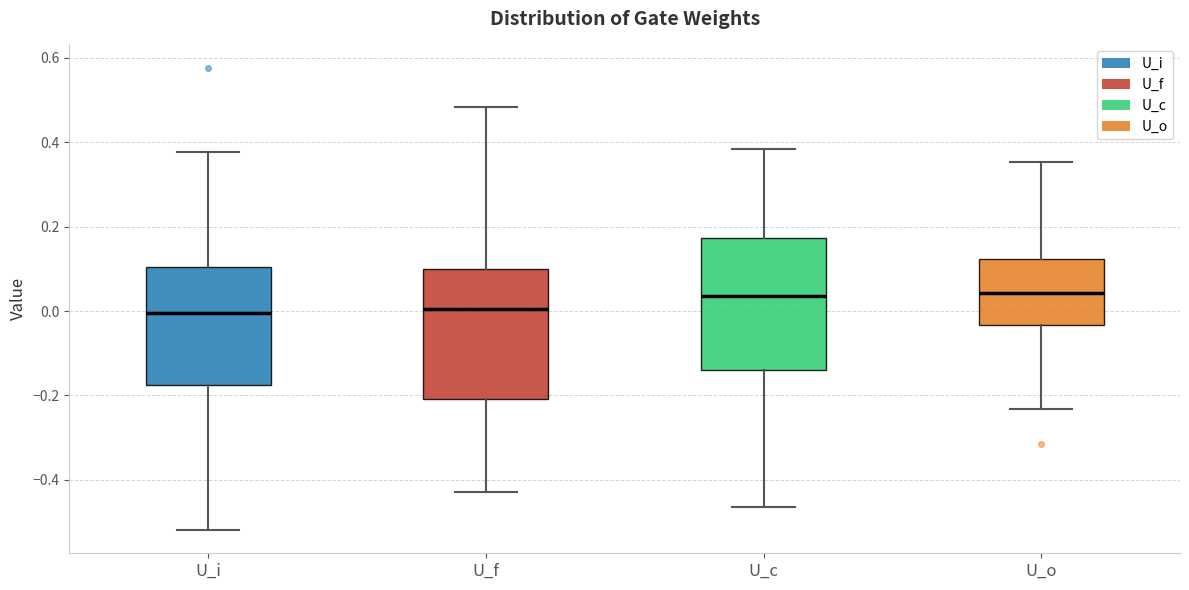

Reading left to right, read every box against the y-axis: the position of its median line, the range the box covers, and the ends of its whiskers. The values are not printed on the chart, so give them approximately, as read against the axis.

U_i: median 0.00, box -0.18 to 0.10, whiskers -0.52 to 0.38
U_f: median 0.00, box -0.20 to 0.10, whiskers -0.42 to 0.48
U_c: median 0.04, box -0.14 to 0.18, whiskers -0.46 to 0.38
U_o: median 0.04, box -0.04 to 0.12, whiskers -0.24 to 0.36